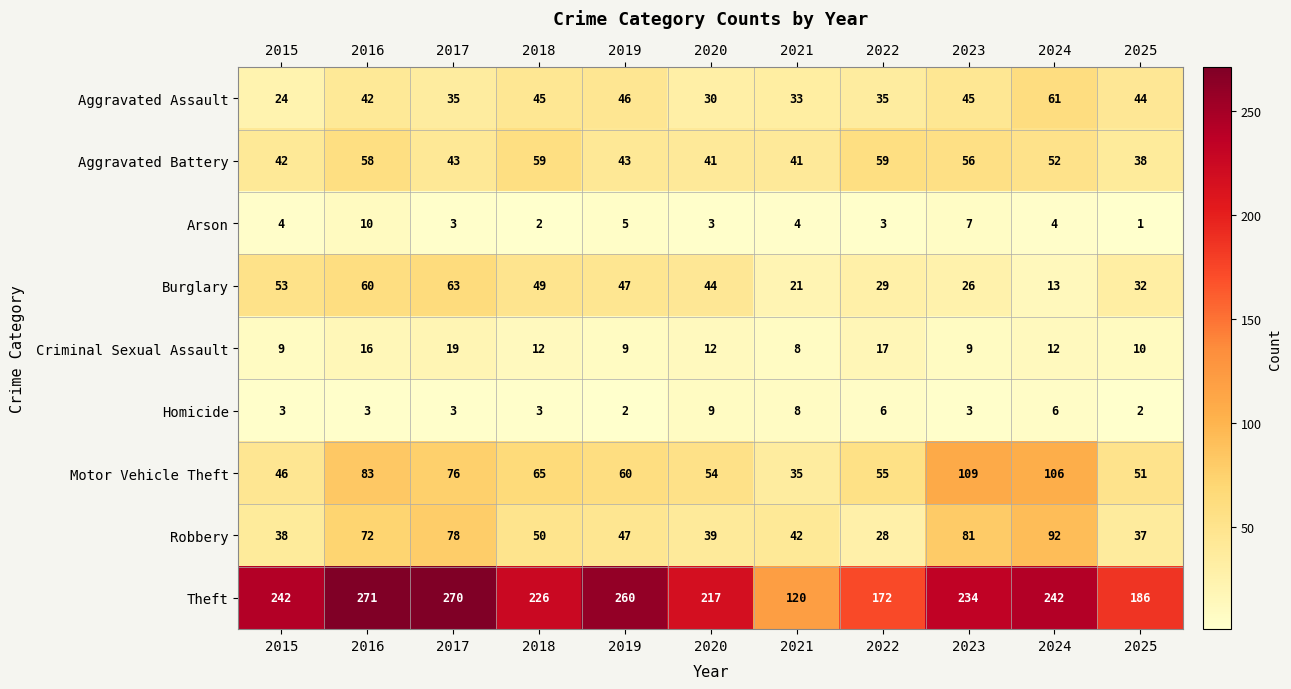

Which series has the largest range (max minus min)?

Theft